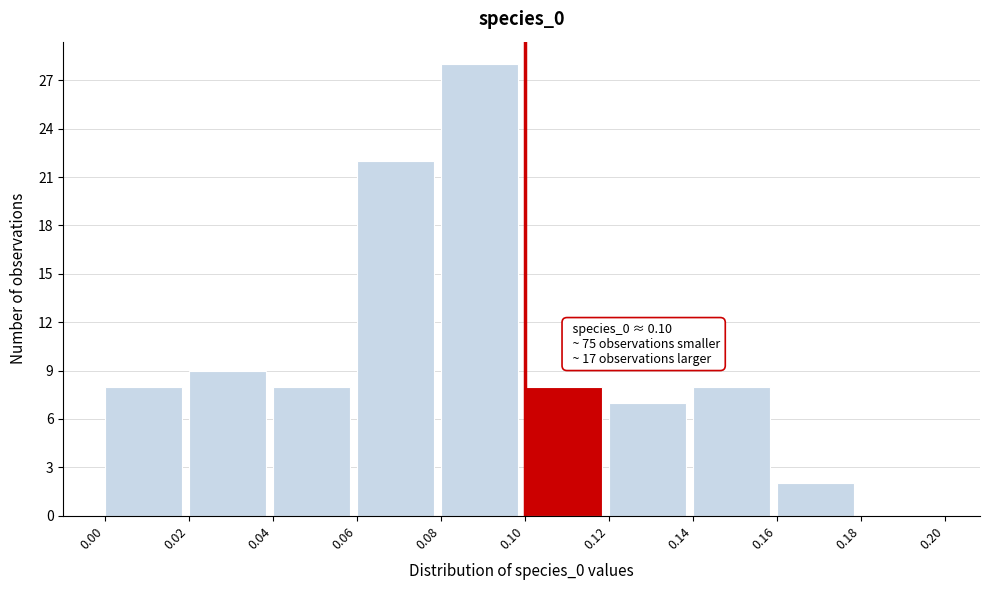

Over which range of the x-axis is the bar tallest?

0.08 to 0.10